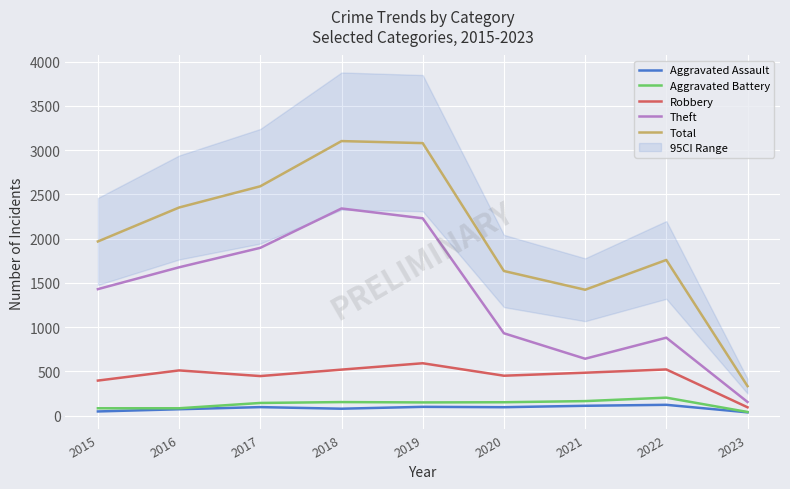

What is the lowest value of the Total series?

332